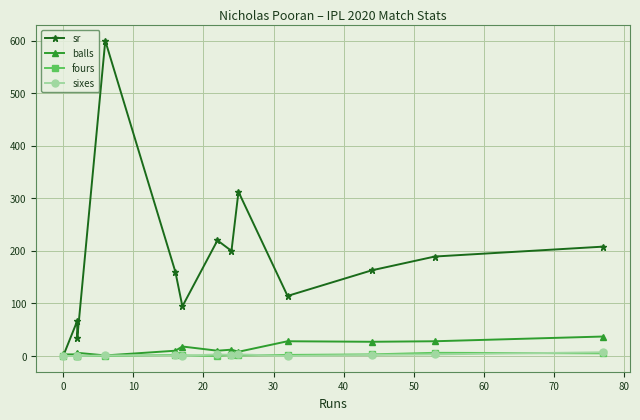

At how many categories does at least one series exceed 26?

12